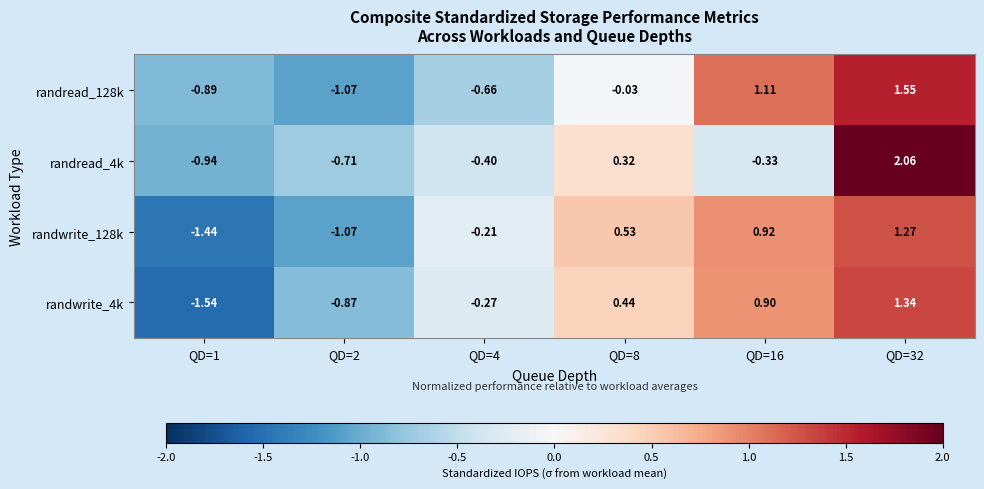

Is the value of randwrite_4k at QD=4 greater than the value of randwrite_128k at QD=1?

Yes